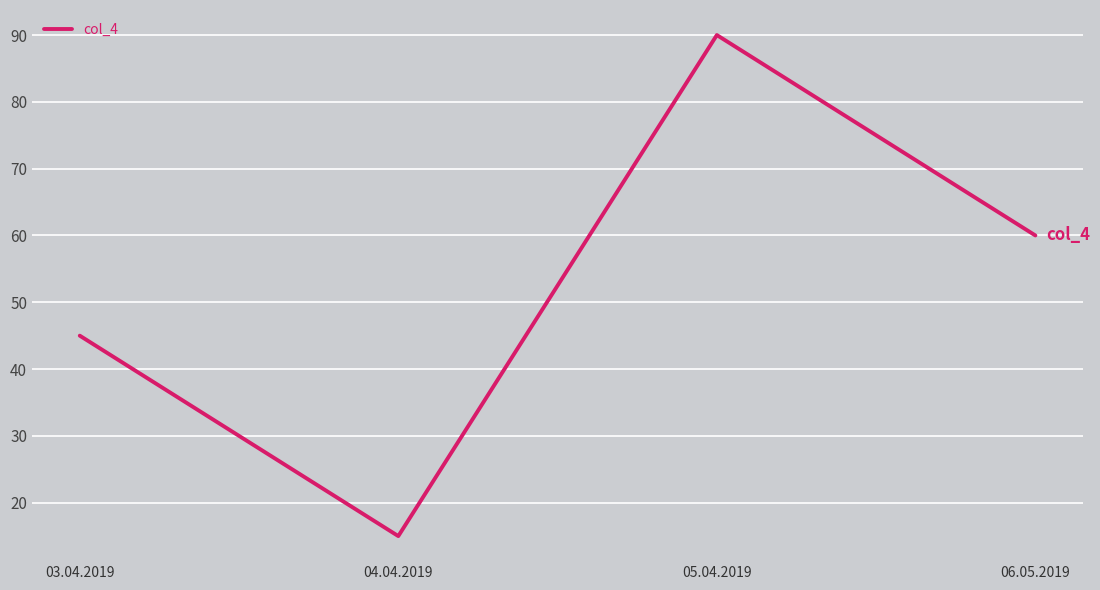

What is the smallest value displayed?

15